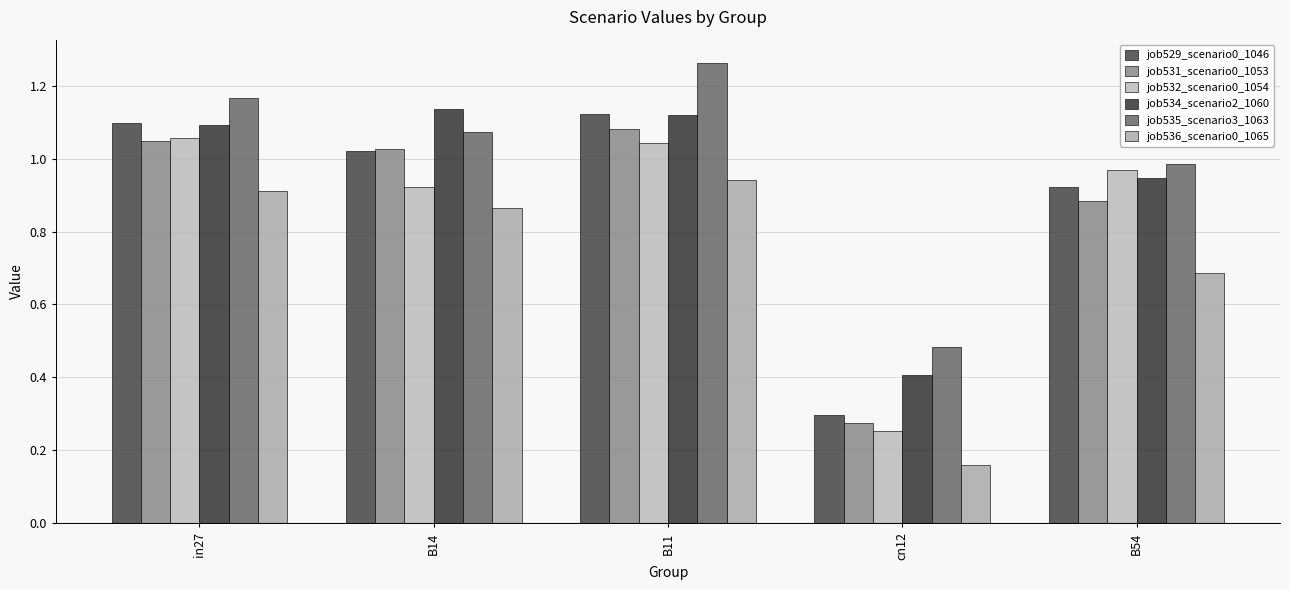

How many data points does each series have?

5